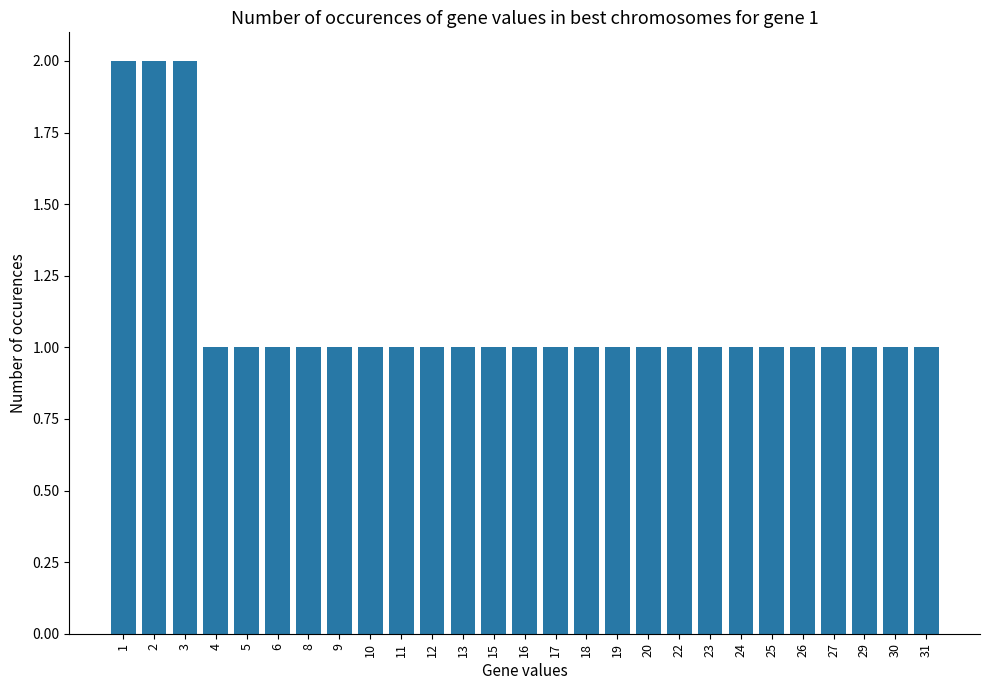

Reading left to right, transcribe all the data shown in this chart.

1=2	2=2	3=2	4=1	5=1	6=1	8=1	9=1	10=1	11=1	12=1	13=1	15=1	16=1	17=1	18=1	19=1	20=1	22=1	23=1	24=1	25=1	26=1	27=1	29=1	30=1	31=1